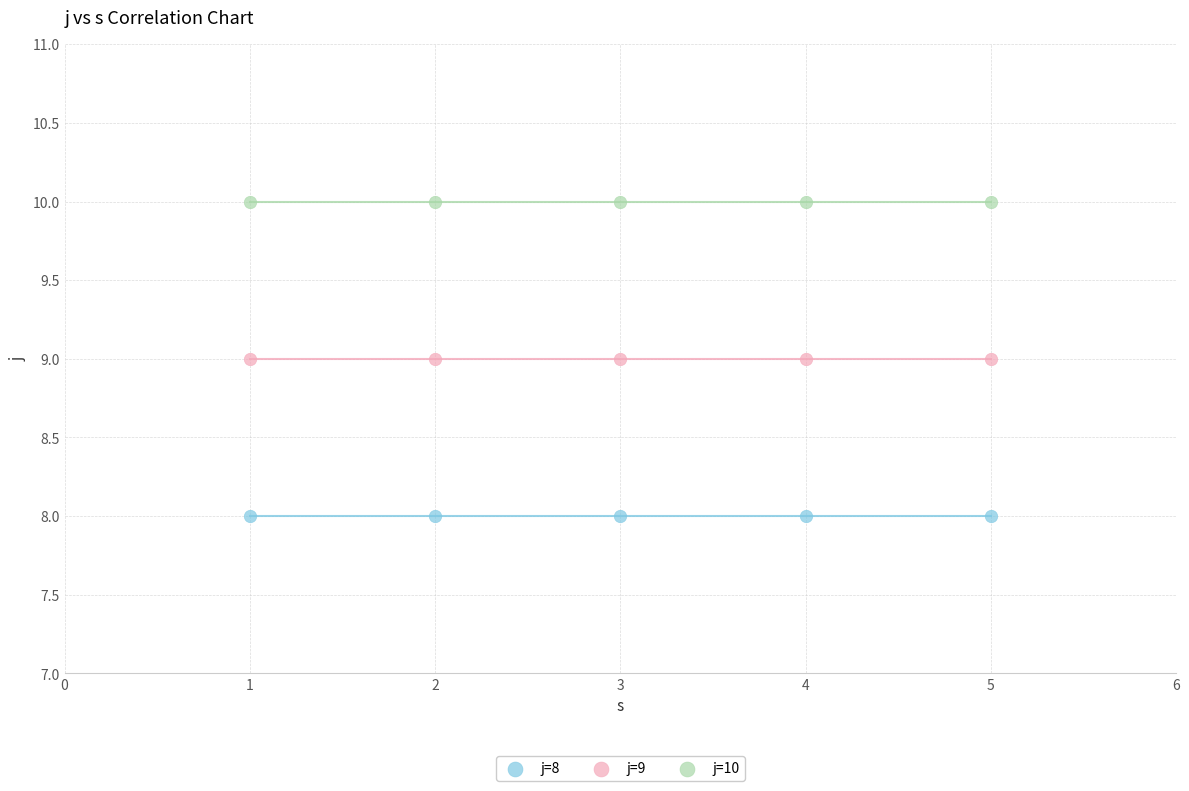

Which series reaches the minimum Y coordinate?

j=8